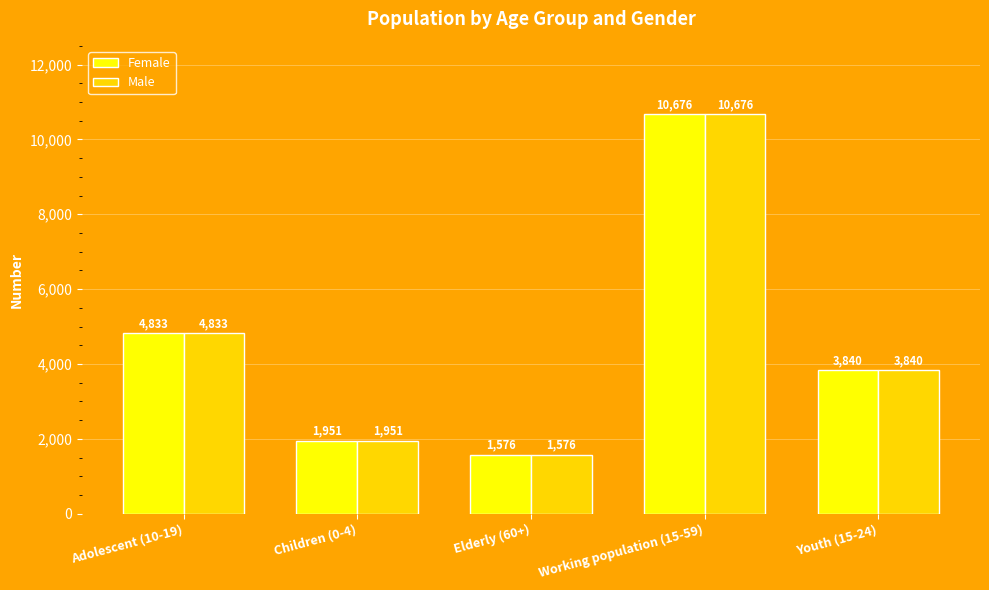

What is the total value across all series at Children (0-4)?

3902